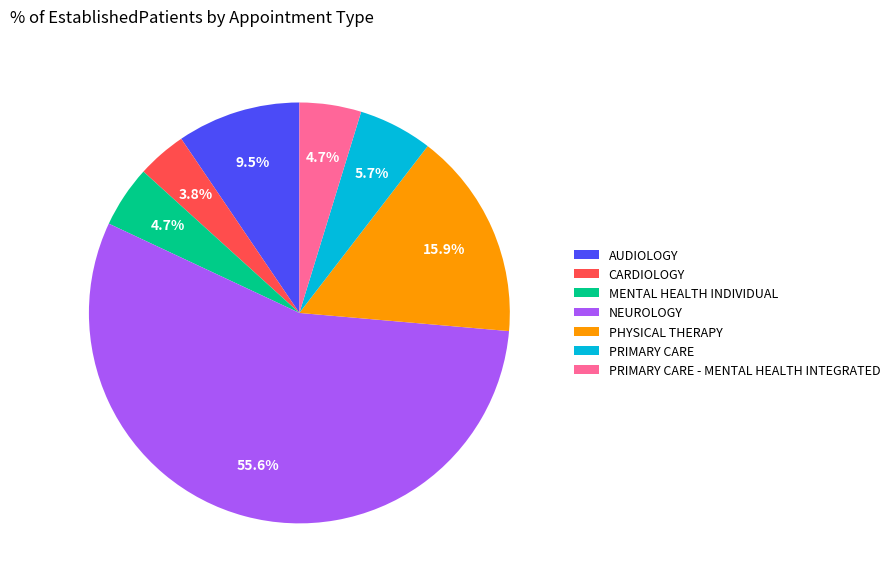

Which category has the smallest portion of the pie?

CARDIOLOGY